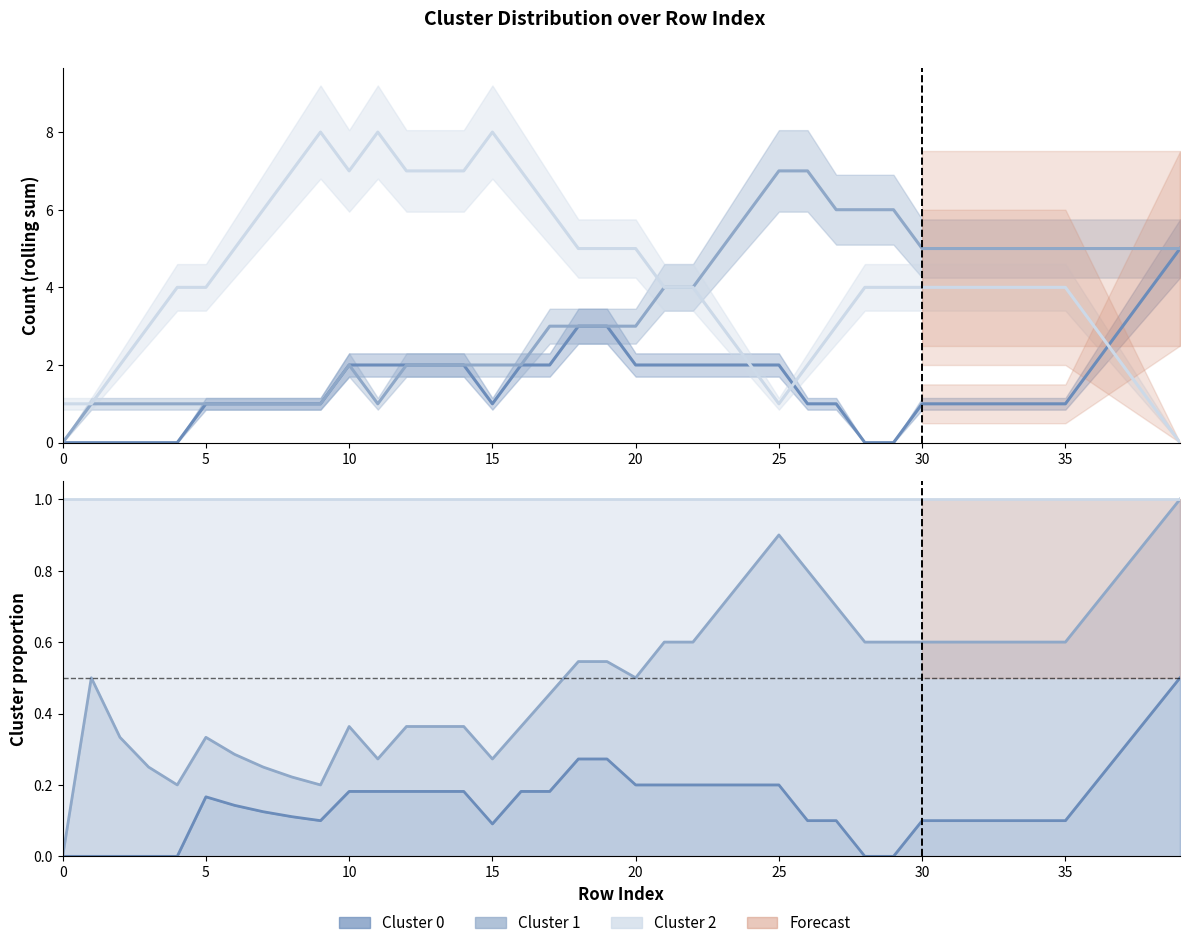

Rank the series by their average value, from highest to lowest.

Cluster 2, Cluster 1, Cluster 0